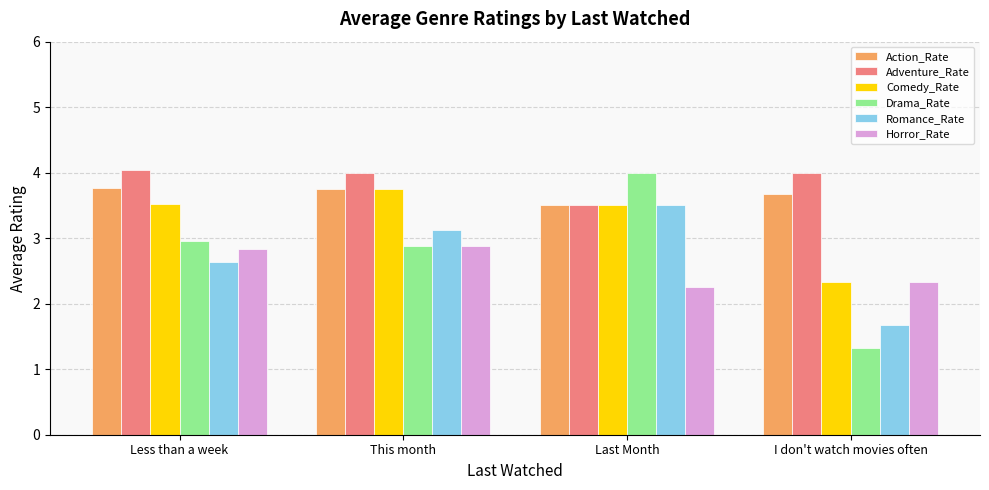

Rank the categories by Drama_Rate value from lowest to highest.

I don't watch movies often, This month, Less than a week, Last Month